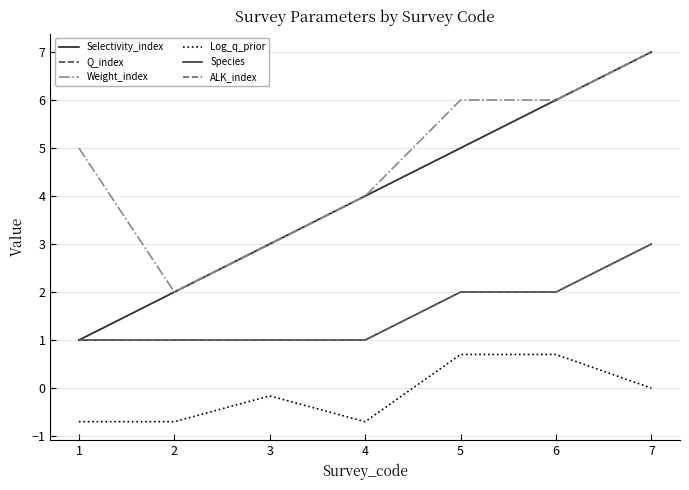

Does the chart display data point markers on the line(s)?

No